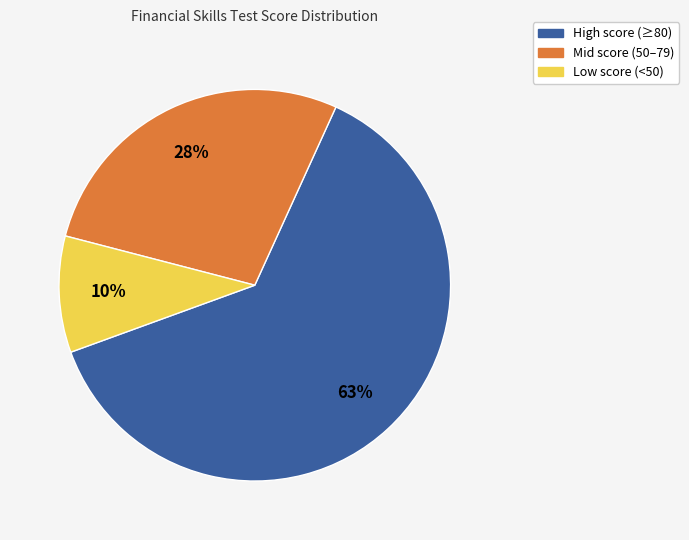

To the nearest percent, what is the average slice percentage?

33%